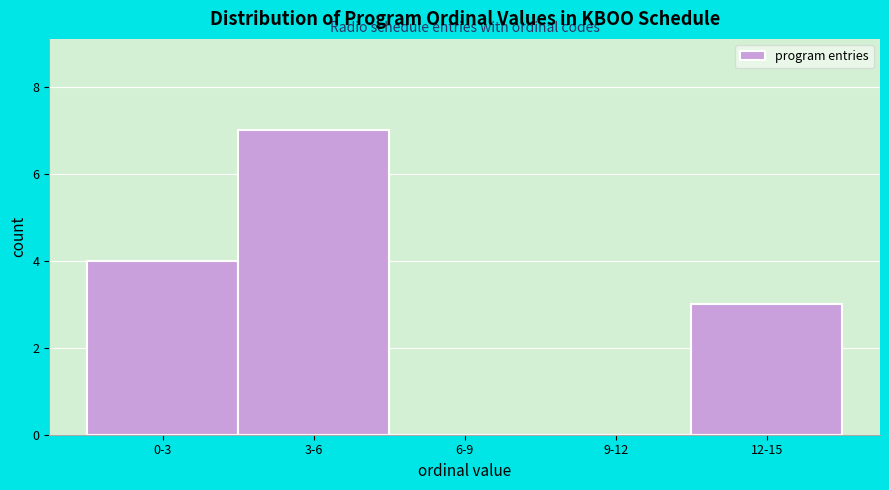

Reading left to right, extract all data points from this chart.

0-3=4	3-6=7	6-9=0	9-12=0	12-15=3